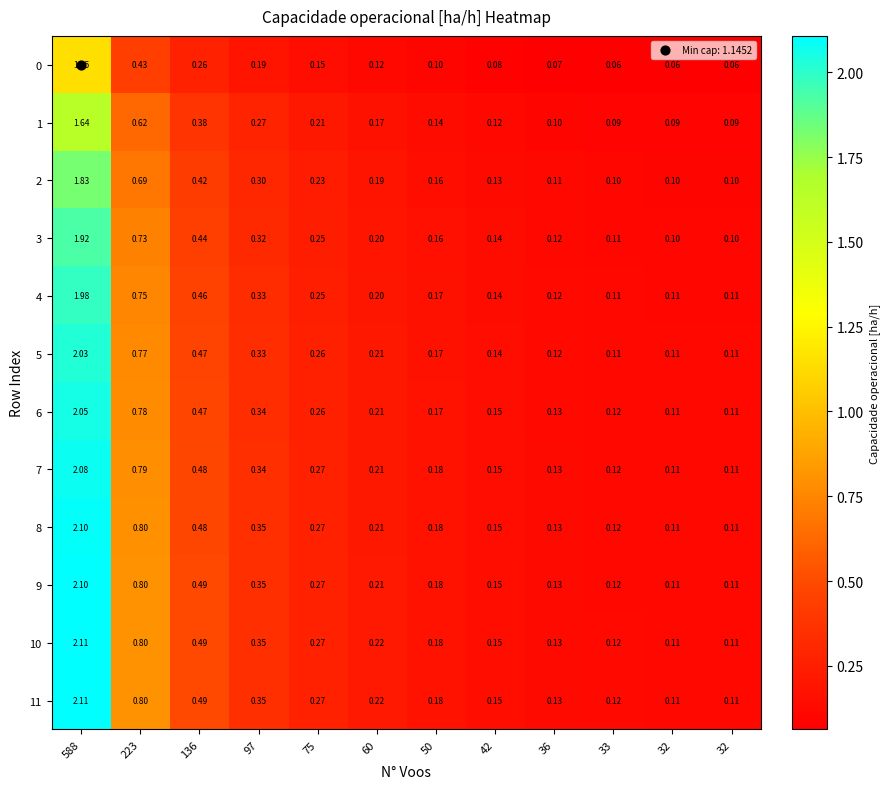

Which category has the highest value across all series?

588